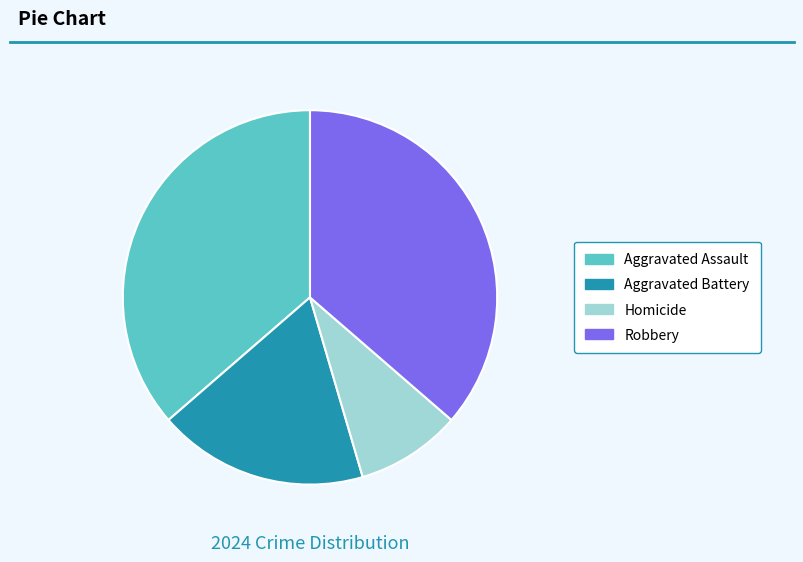

Is there any slice that represents more than half of the pie?

No